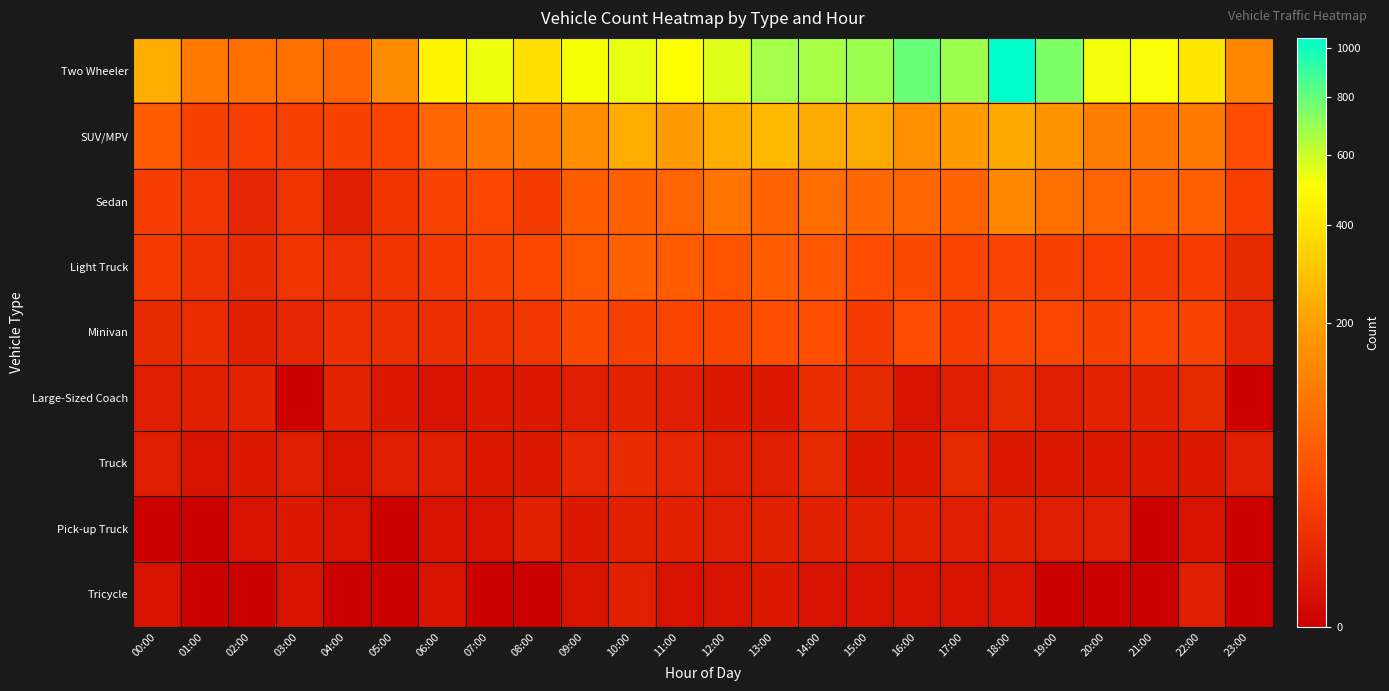

Between 09:00 and 14:00, which series saw the biggest shift?

Two Wheeler